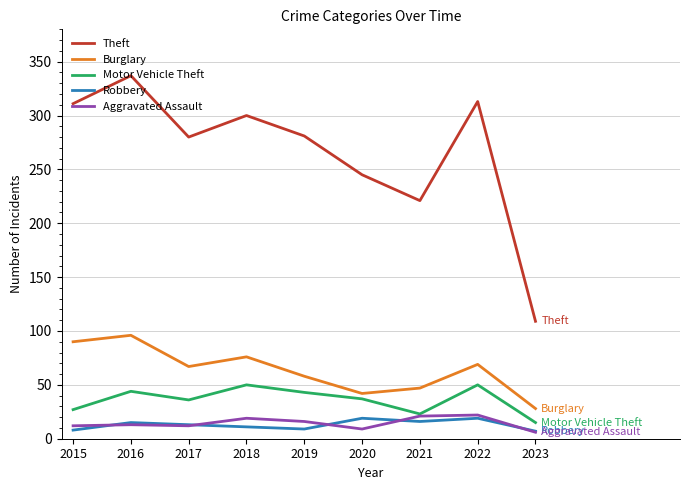

In Aggravated Assault, how many points are lower than both neighbors (excluding endpoints)?

2